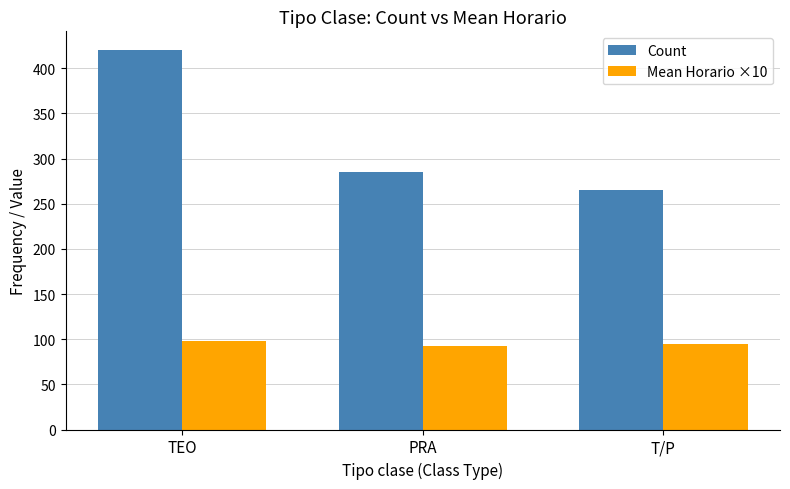

Rank the series by their average value, from highest to lowest.

Count, Mean Horario ×10